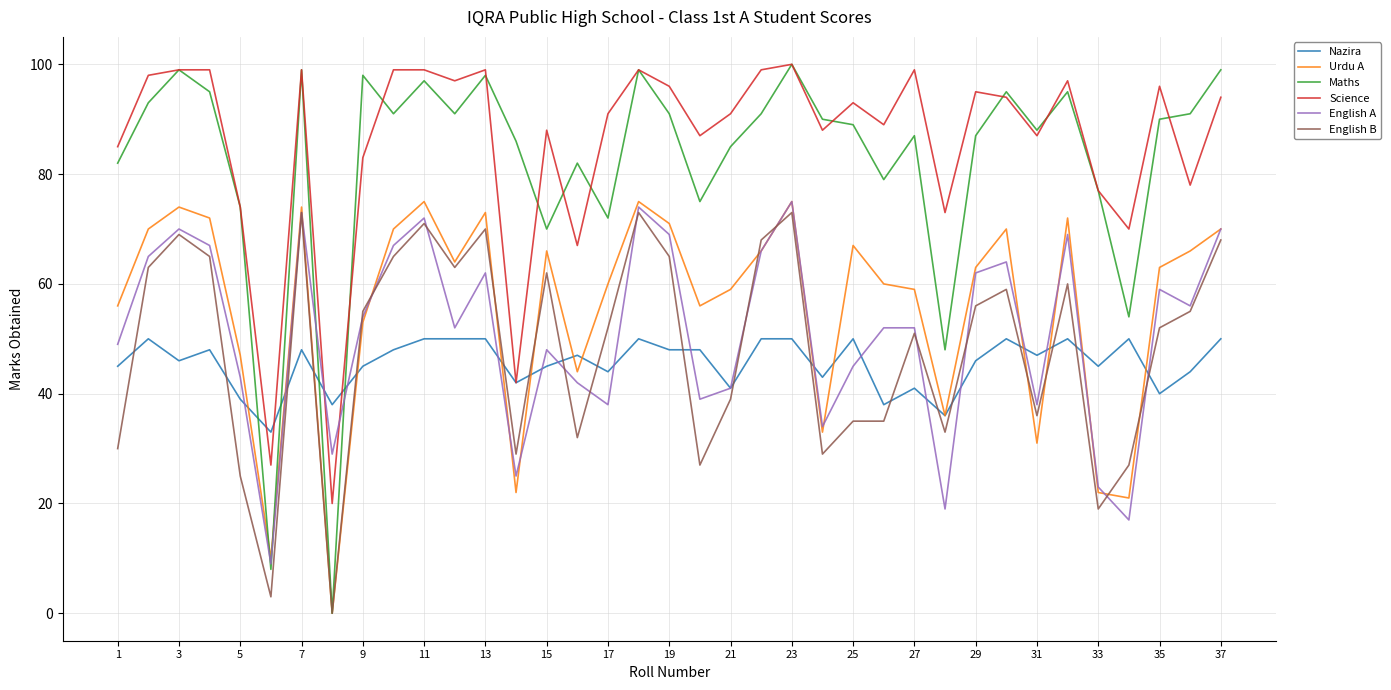

Which series has the largest total across all categories?

Science